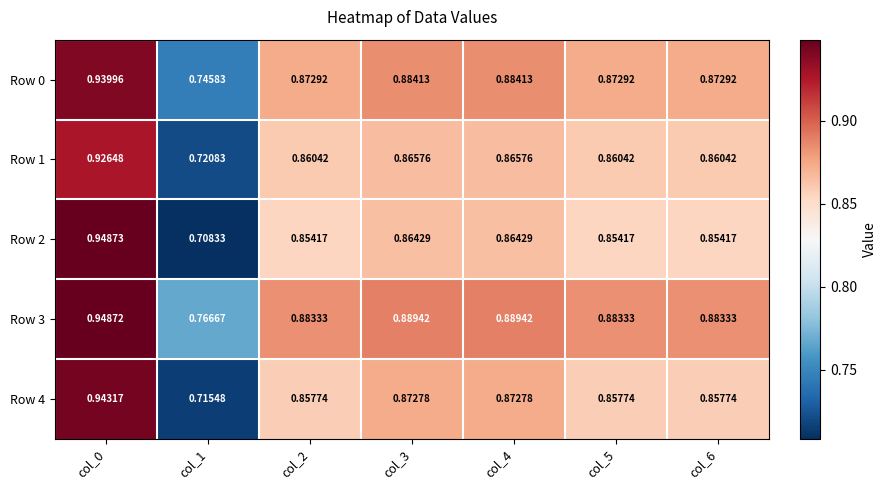

Is the value of Row 3 at col_1 greater than the value of Row 4 at col_4?

No